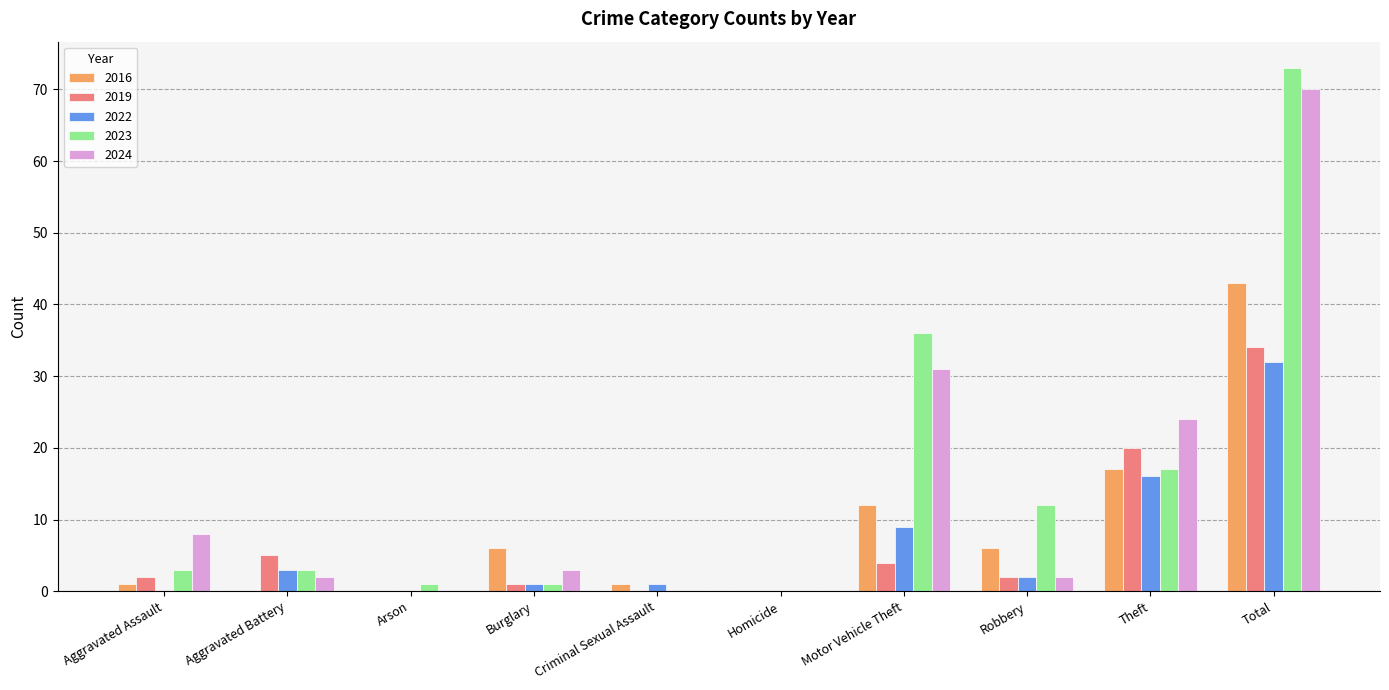

How many groups of bars are there?

10